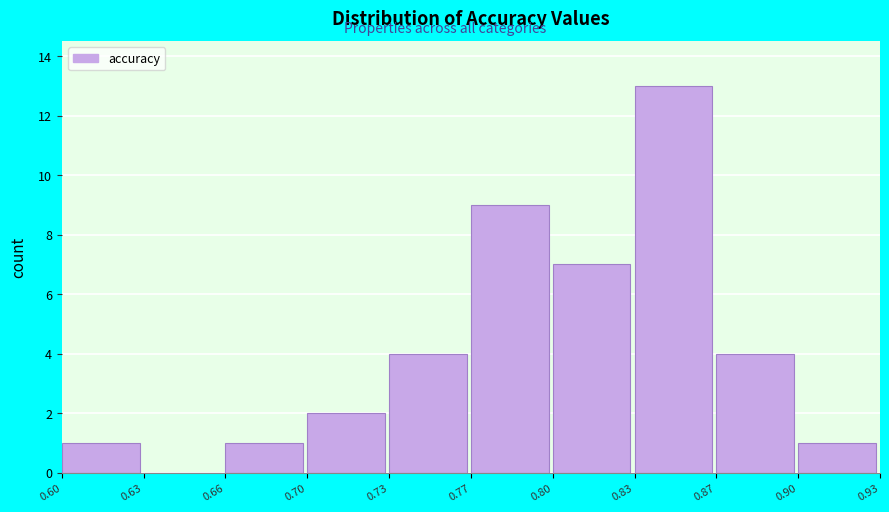

Reading left to right, list all the values displayed in this chart.

0.60=1	0.63=0	0.66=1	0.70=2	0.73=4	0.77=9	0.80=7	0.83=13	0.87=4	0.90=1